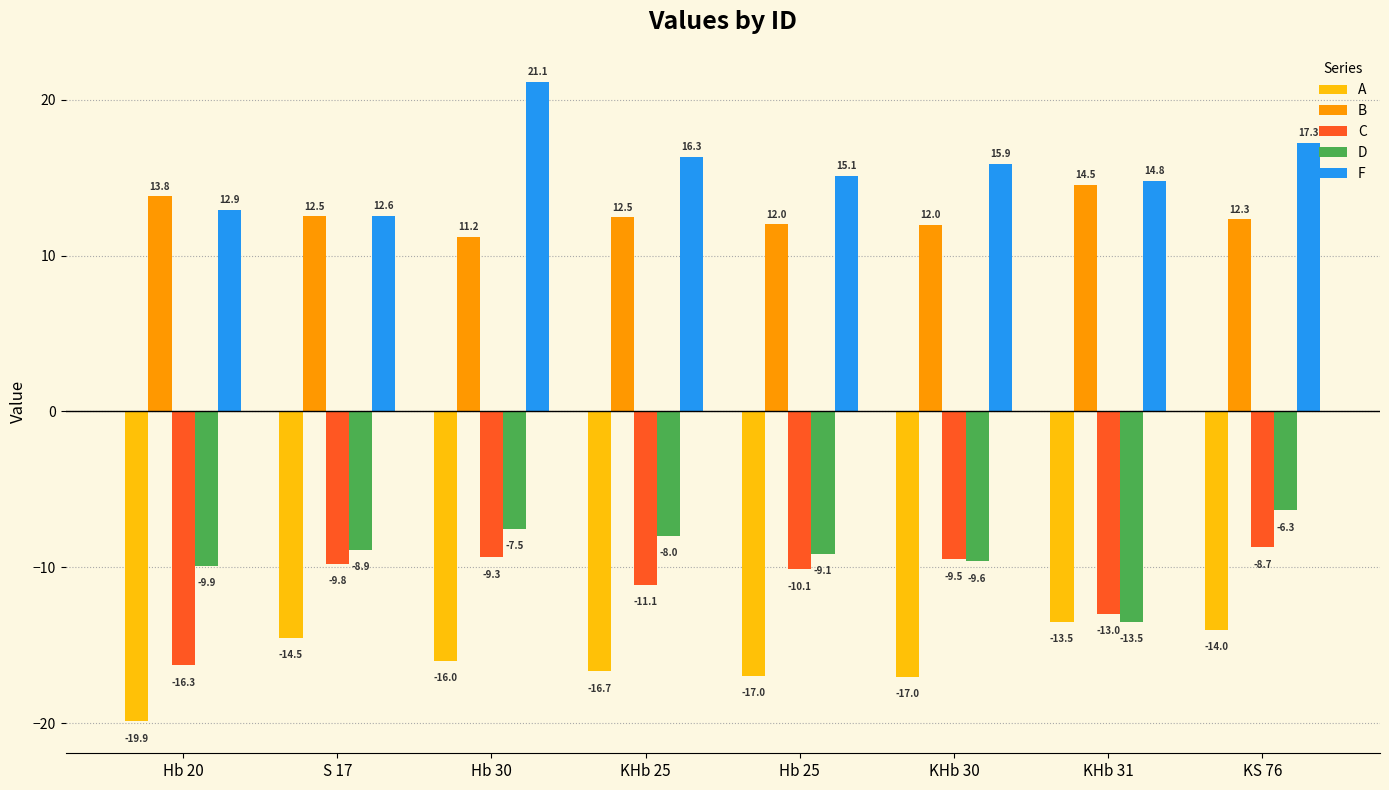

Is it true that F equals 32.8 at Hb 30?

False